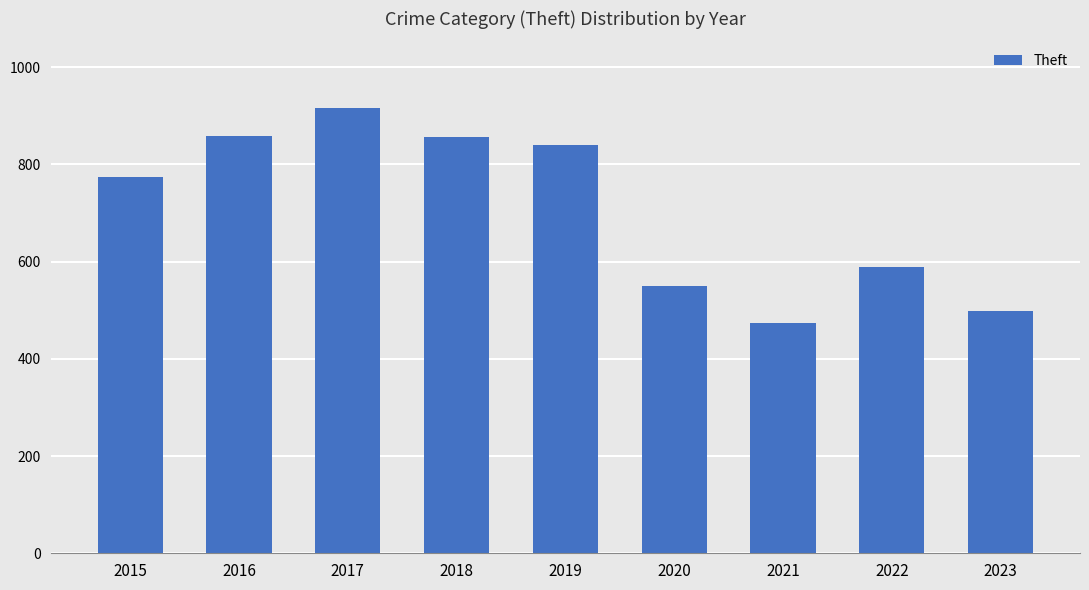

How many values are below 774?

4